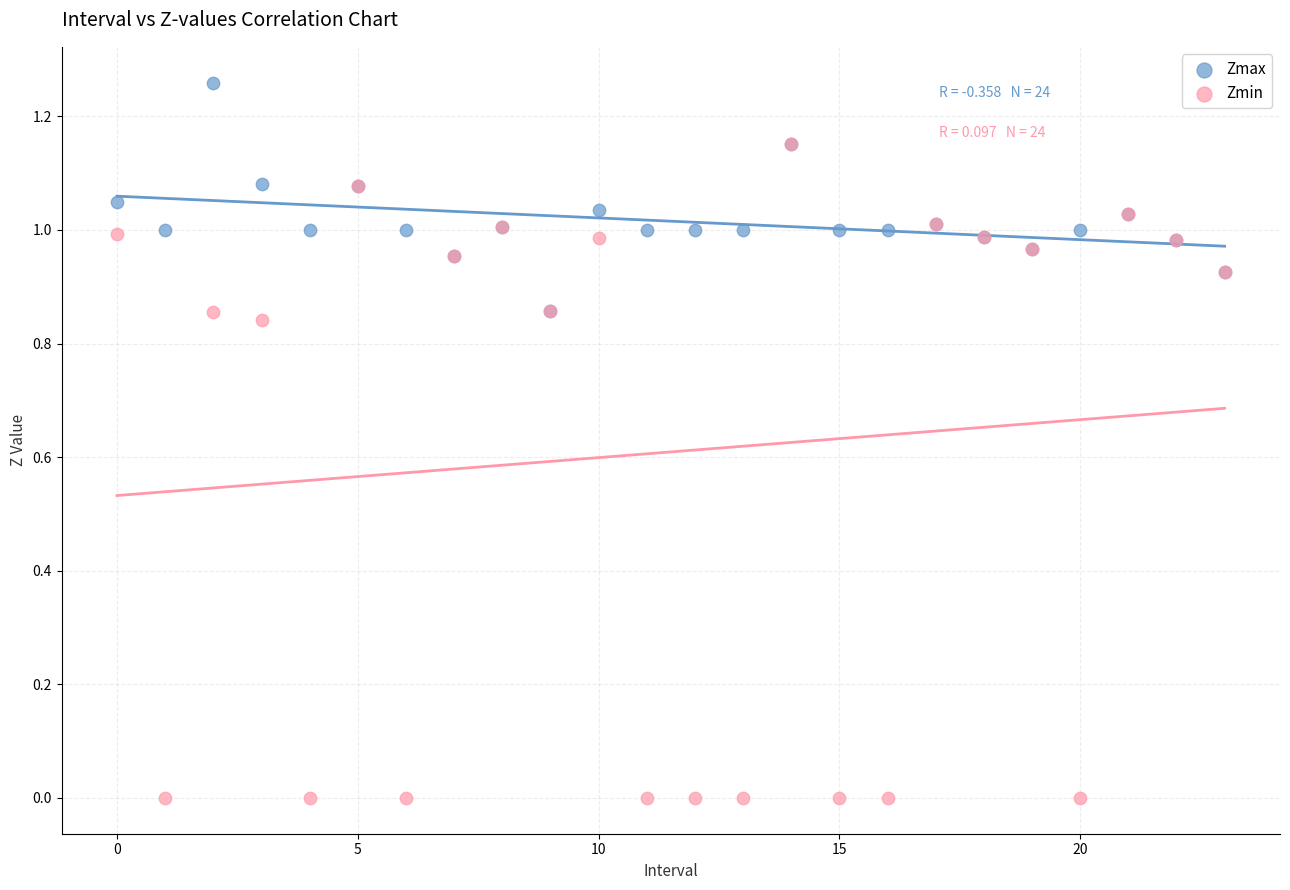

Which series reaches the minimum Y coordinate?

Zmin